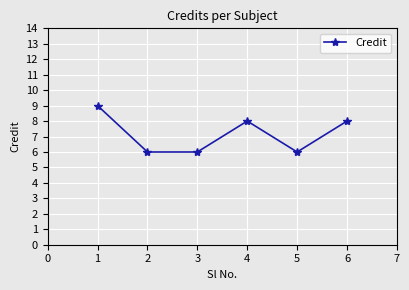

How many interior local peaks (higher than both neighbors) does the data have?

1